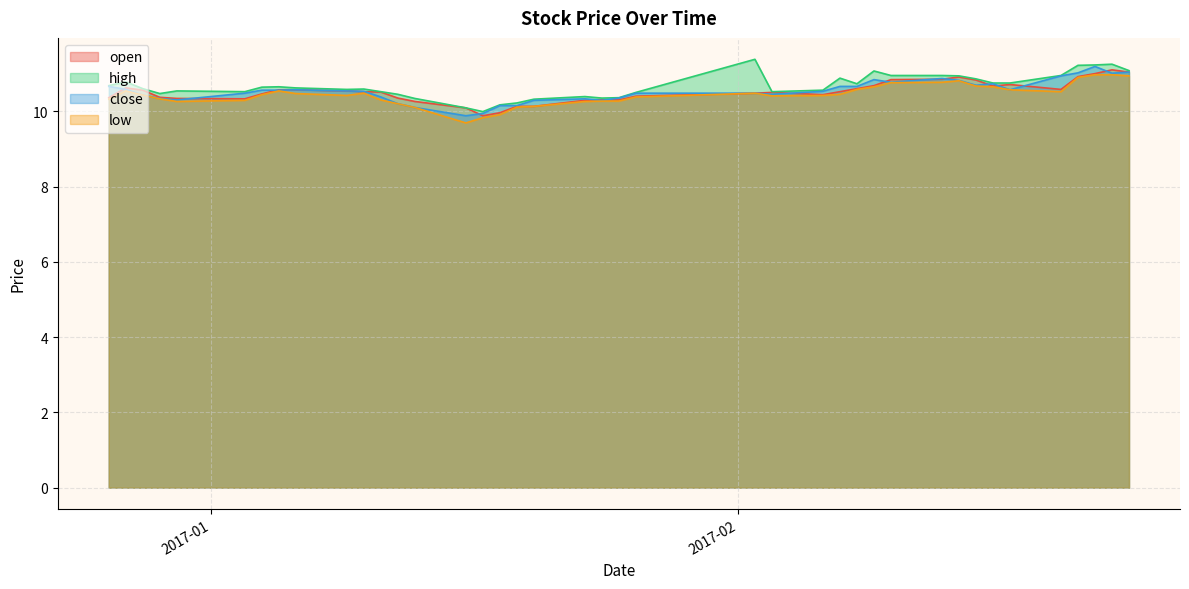

What value does the high series have at 2017-01-23?

10.4